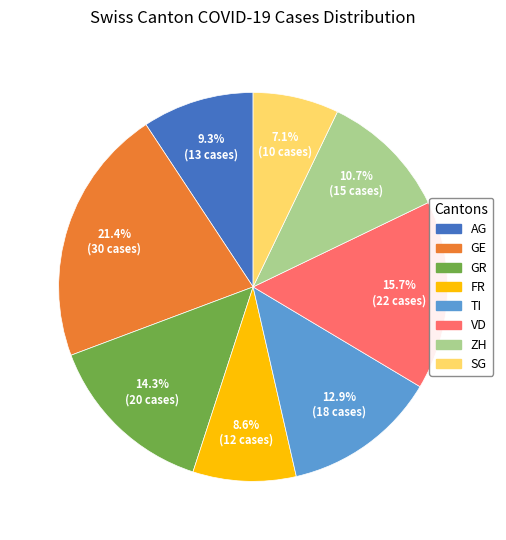

Does any single category account for the majority?

No